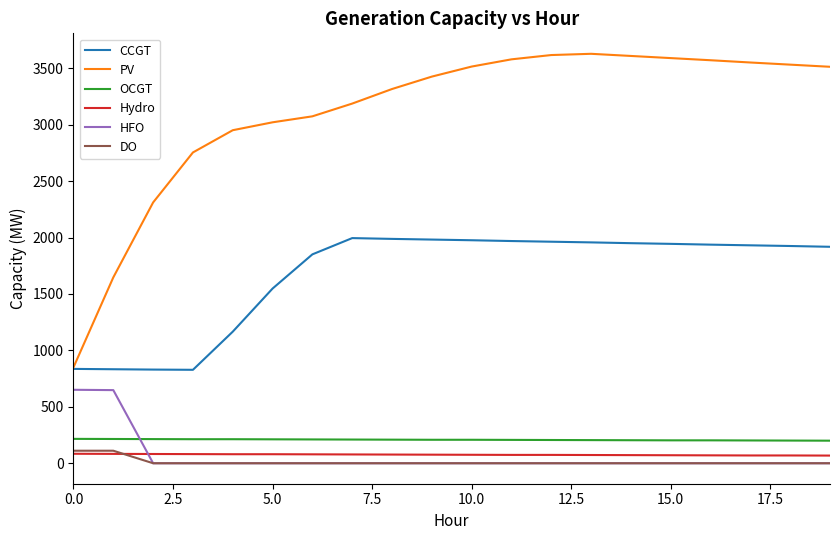

How many lines are shown in the chart?

6